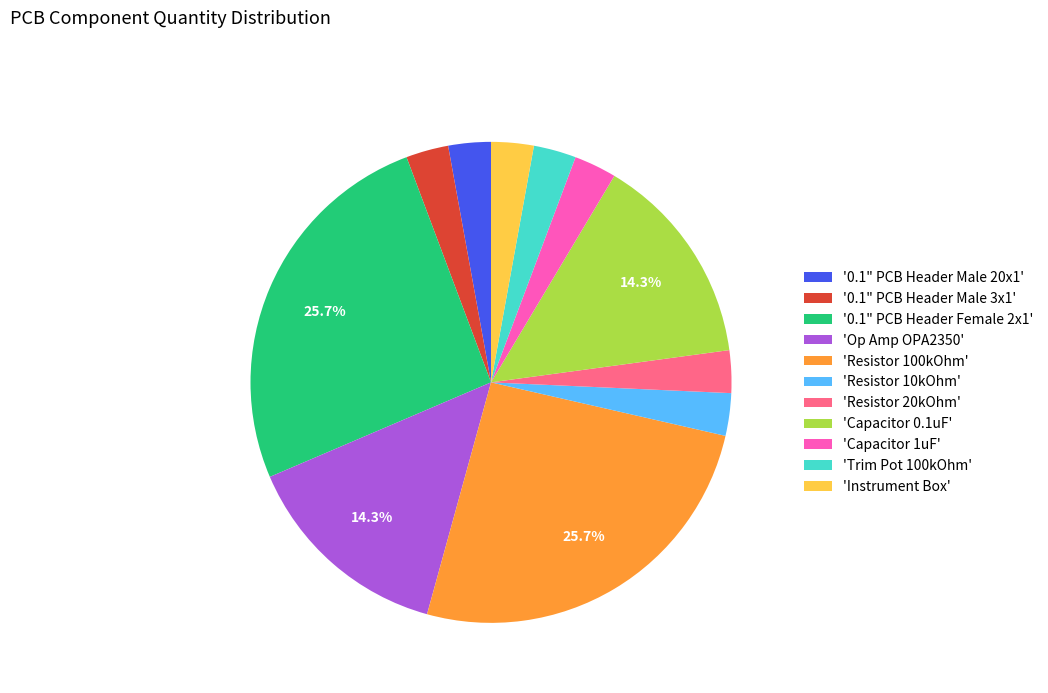

Does any single category account for the majority?

No